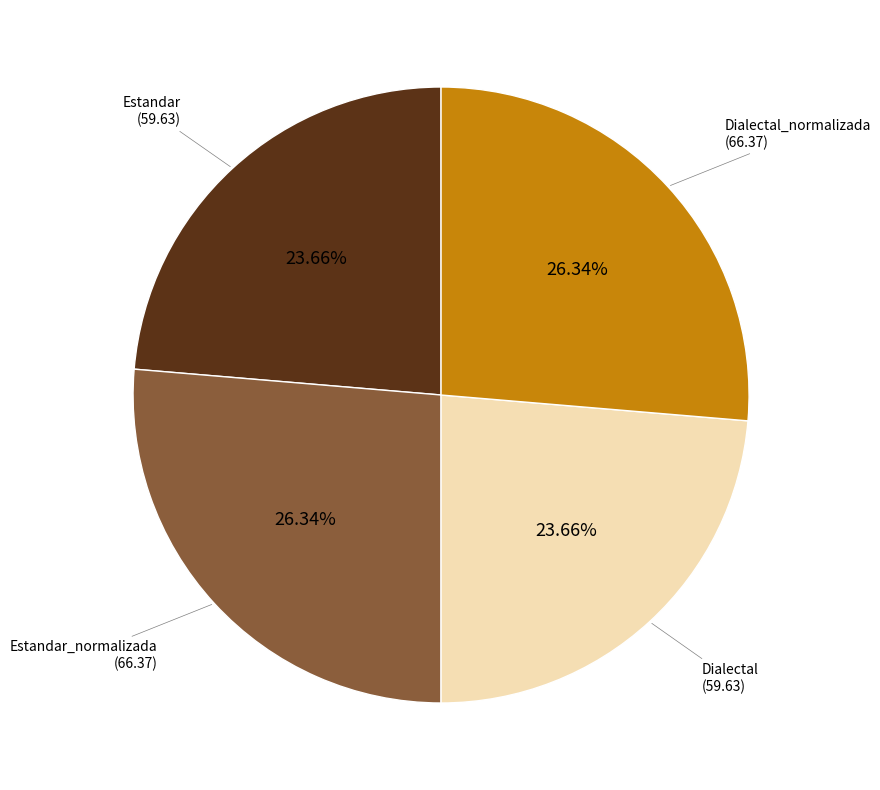

Approximately how many times larger is the value at Estandar_normalizada compared to Estandar?

1.1